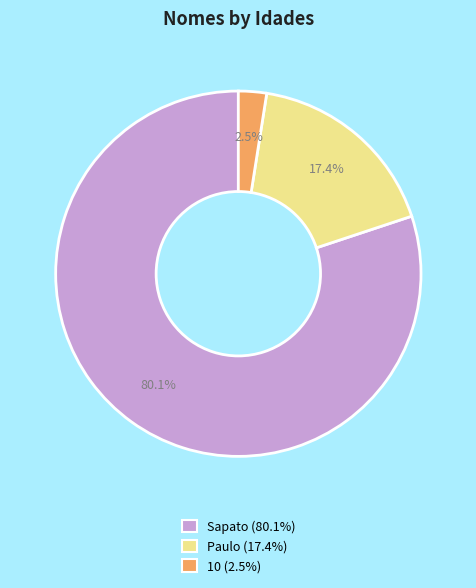

Count the number of slices in the pie.

3